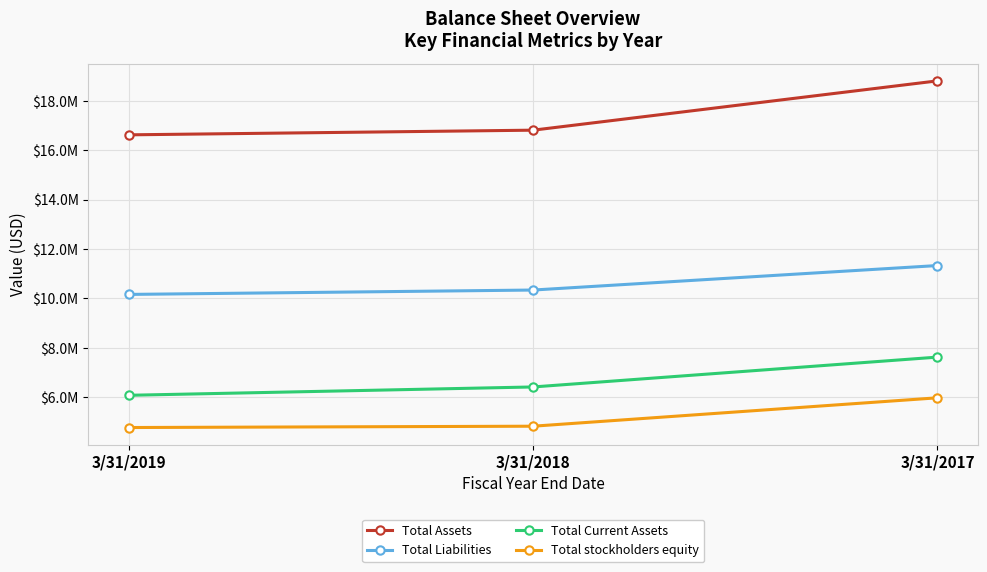

Reading left to right, extract all data points from this chart.

Total Assets: 3/31/2019=16627162	3/31/2018=16816135	3/31/2017=18813168
Total Liabilities: 3/31/2019=10164545	3/31/2018=10341955	3/31/2017=11334018
Total Current Assets: 3/31/2019=6079251	3/31/2018=6416985	3/31/2017=7625784
Total stockholders equity: 3/31/2019=4773928	3/31/2018=4827353	3/31/2017=5977889